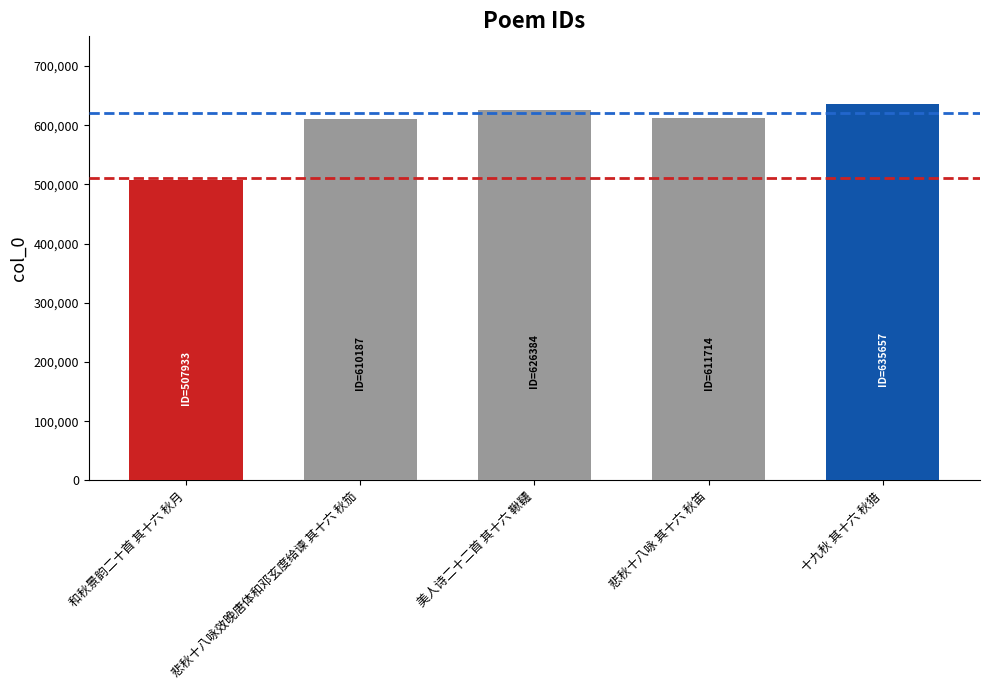

What is the value of the 3rd bar from the left?

626384